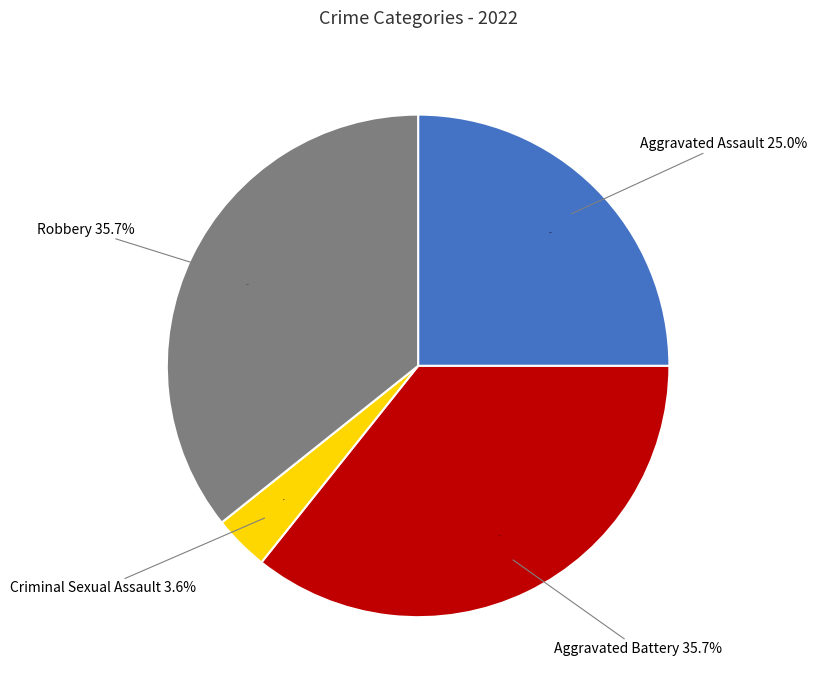

Do Criminal Sexual Assault and Aggravated Battery together represent more than half of the pie?

No